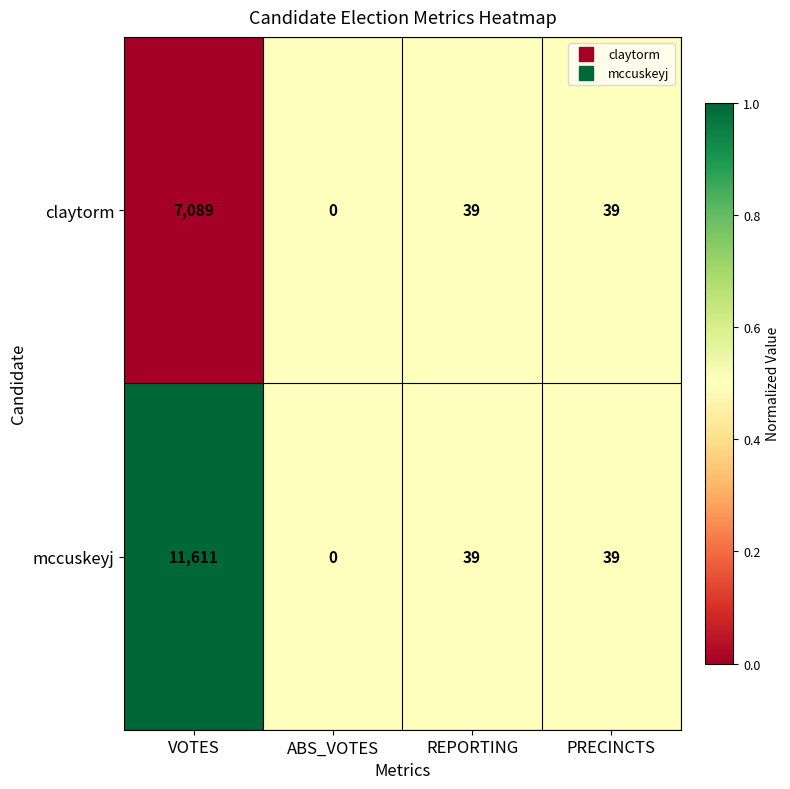

The value of claytorm at PRECINCTS is 39. True or false?

True